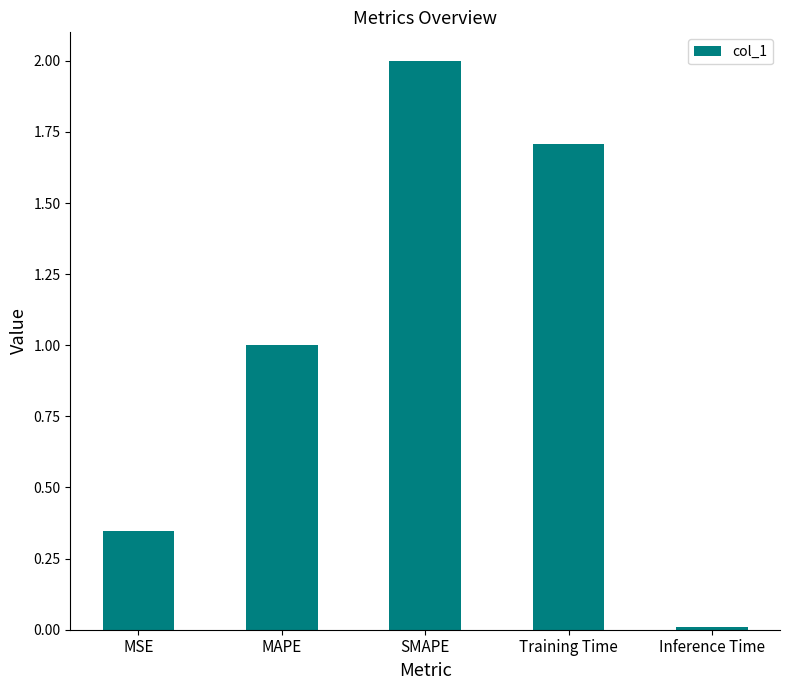

What is the label of the 1st bar from the right?

Inference Time